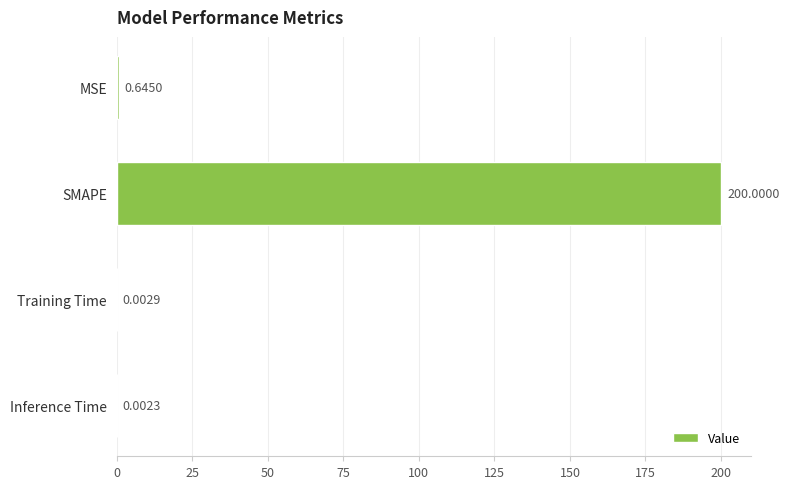

What is the sum of the values at MSE and SMAPE?

200.6